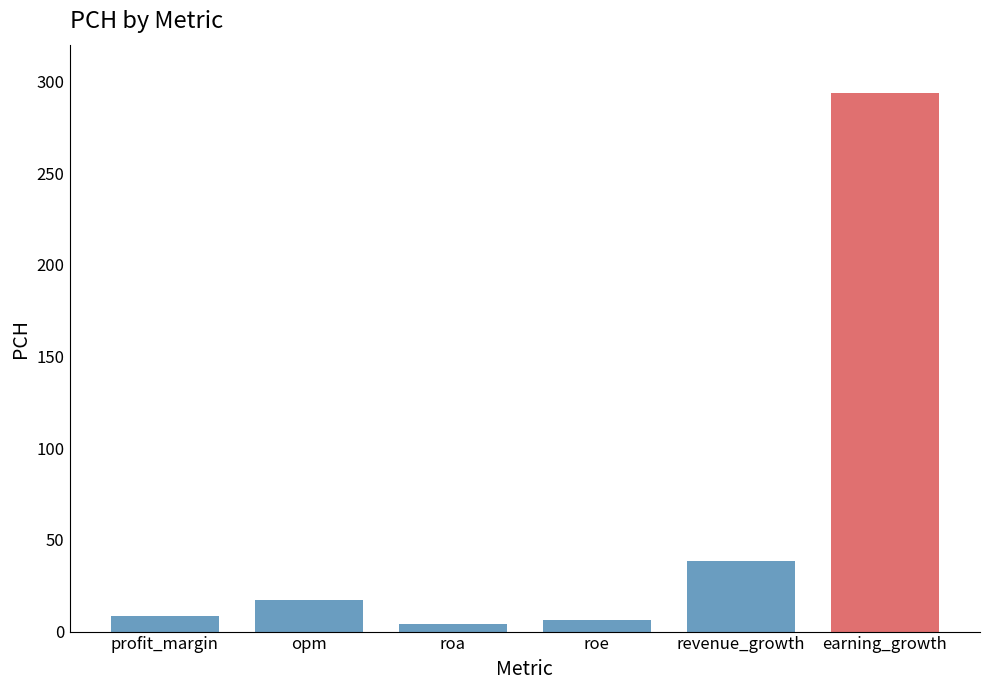

Reading left to right, extract all data points from this chart.

8.6	17.2	4.3	6.4	38.3	293.9